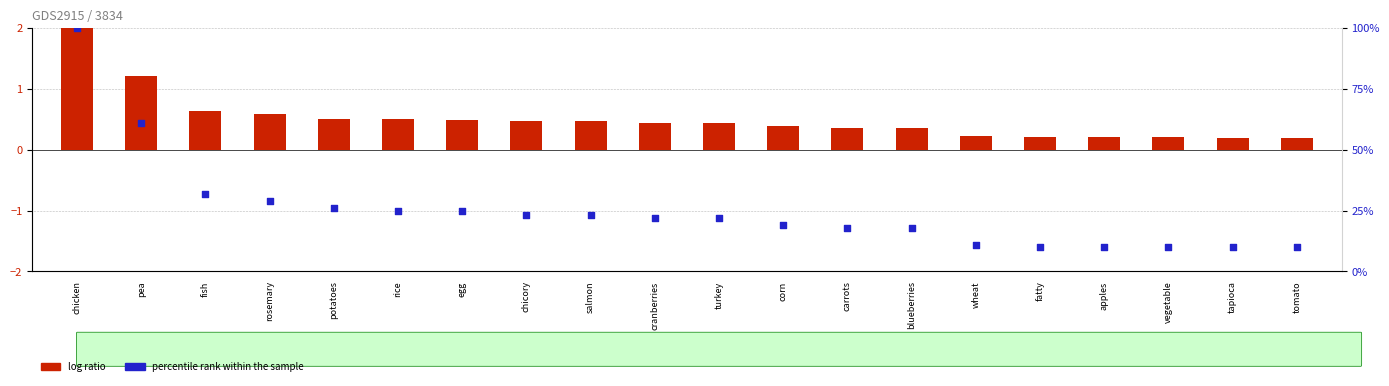

Which series has the largest total across all categories?

percentile rank within the sample